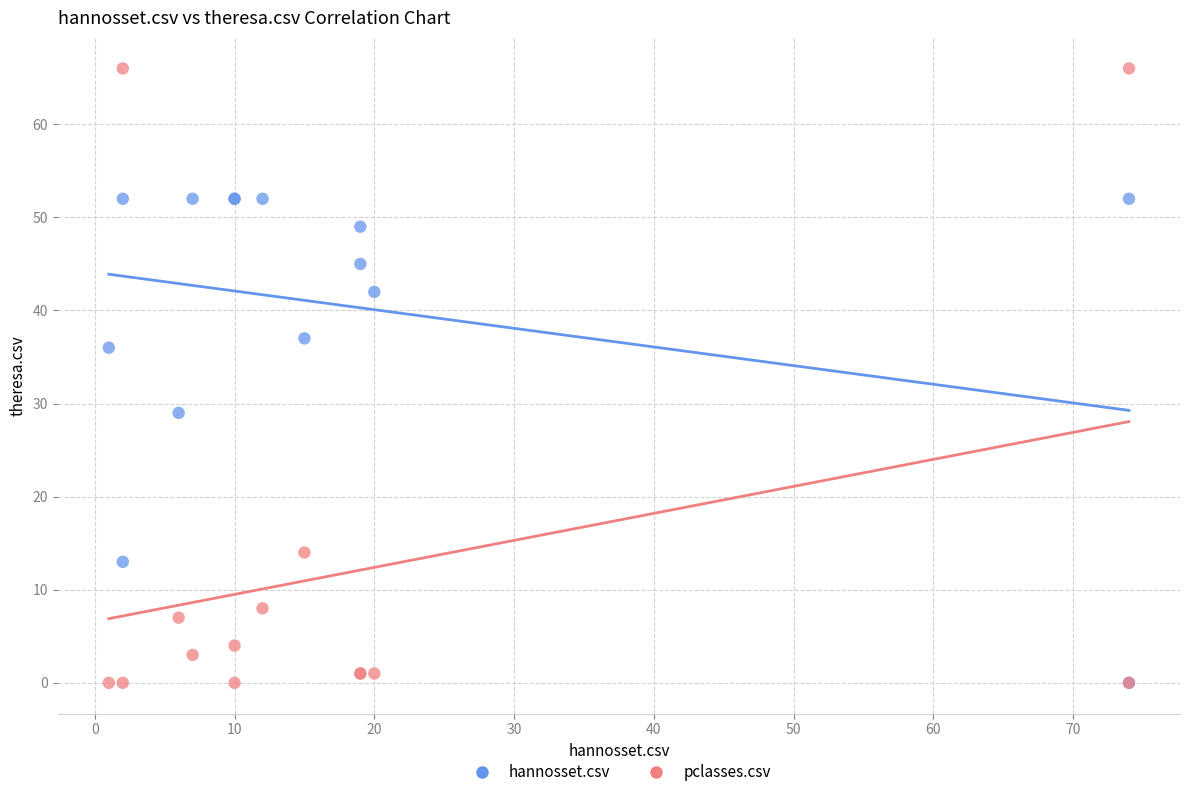

Which series reaches the maximum Y coordinate?

pclasses.csv